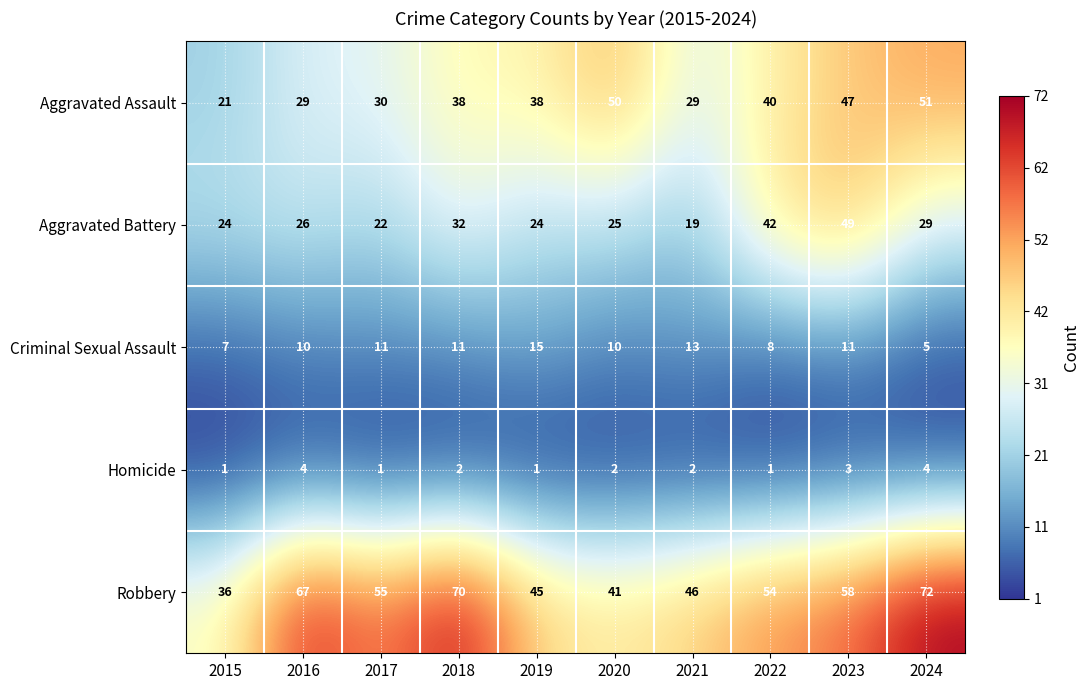

What is the maximum value for Homicide?

4